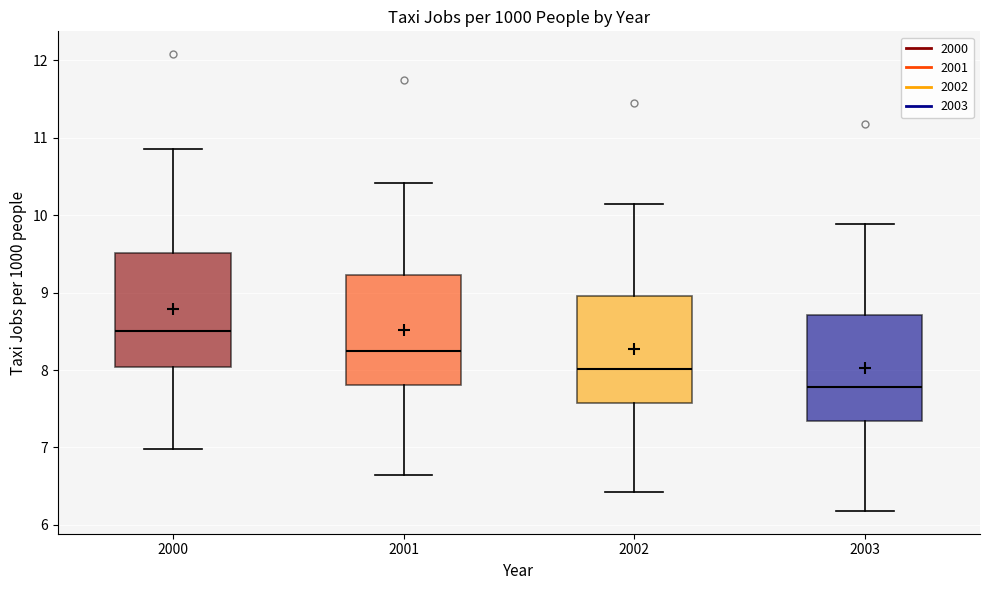

Which box's median line is the highest?

2000